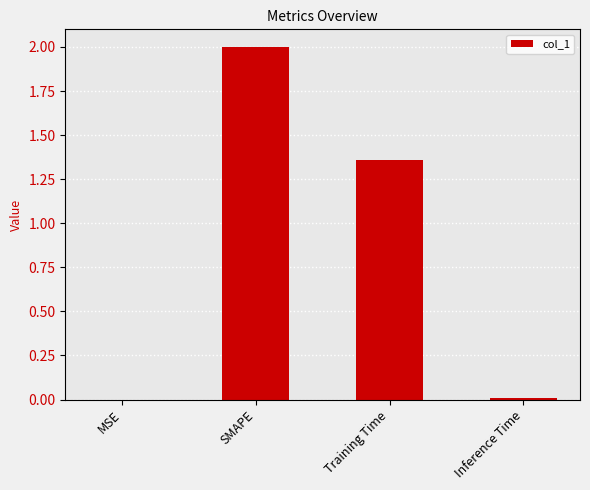

Are the bars horizontal?

No